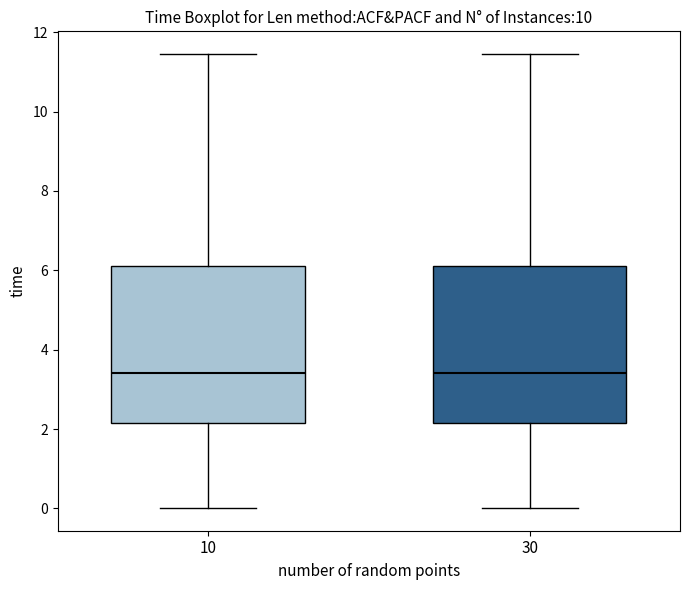

Where does the median line of the box at x = 30 sit on the y-axis? The values are not printed on the chart, so give them approximately, as read against the axis.

3.4